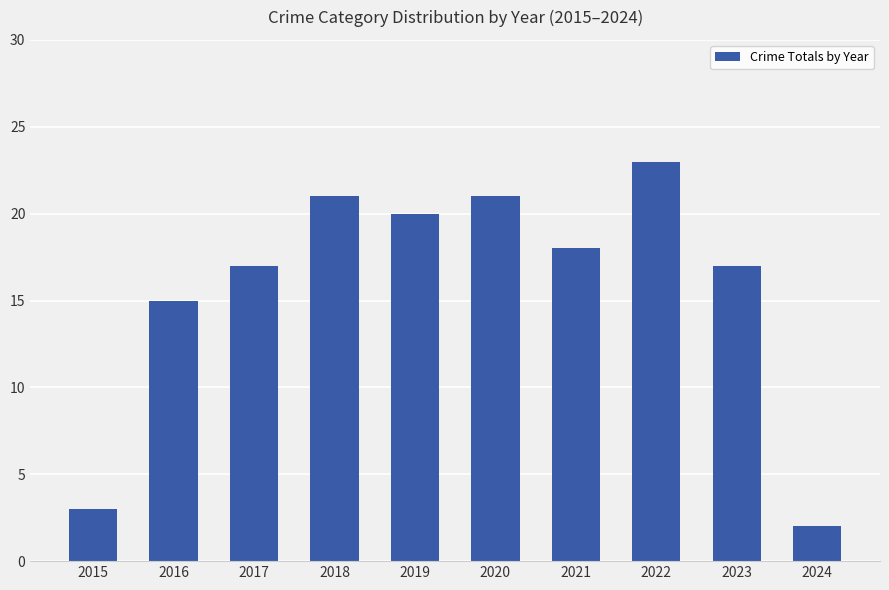

Reading left to right, extract all data points from this chart.

2015=3	2016=15	2017=17	2018=21	2019=20	2020=21	2021=18	2022=23	2023=17	2024=2